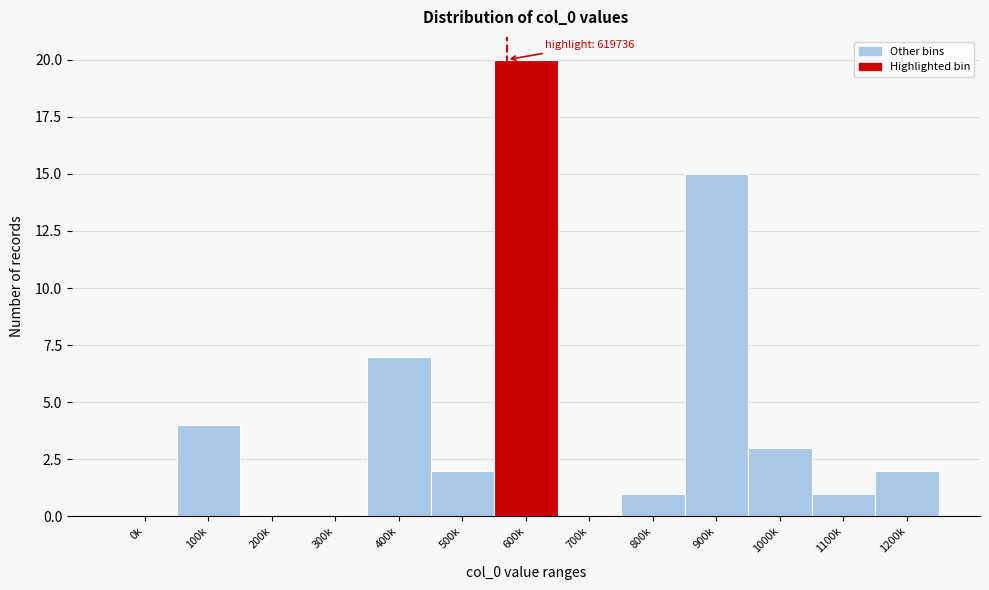

Reading right to left, transcribe all the data shown in this chart.

1200k=2	1100k=1	1000k=3	900k=15	800k=1	700k=0	600k=20	500k=2	400k=7	300k=0	200k=0	100k=4	0k=0